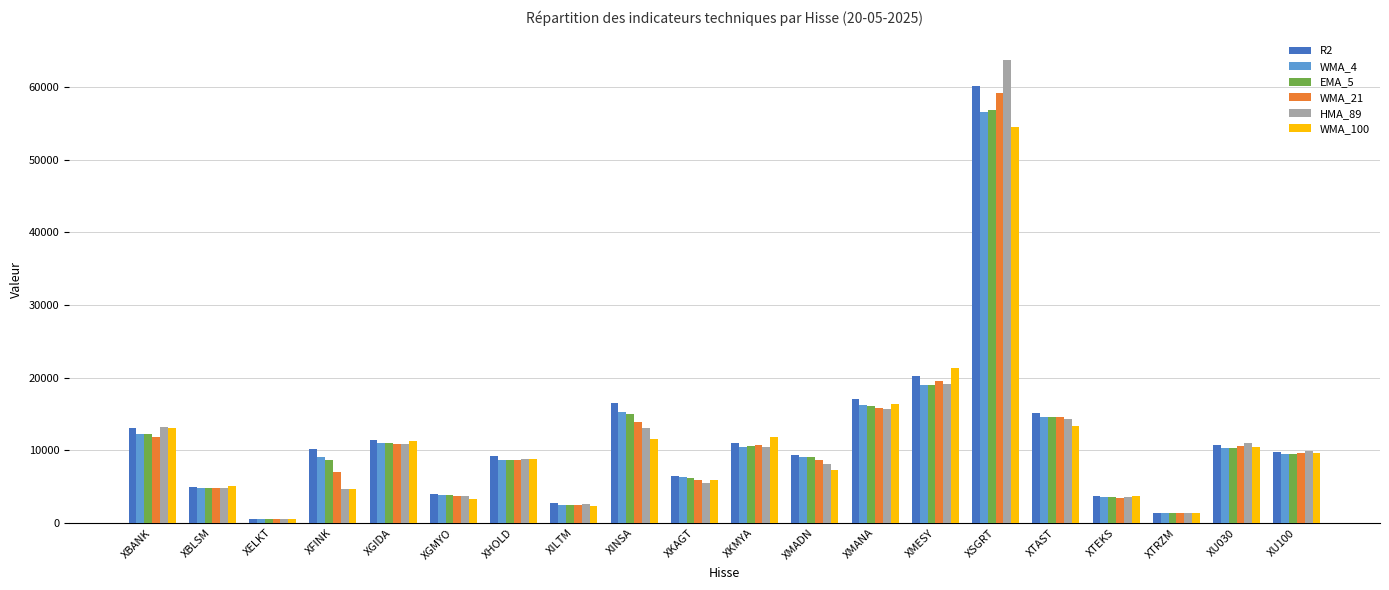

At which category does the chart reach its minimum across all series?

XELKT